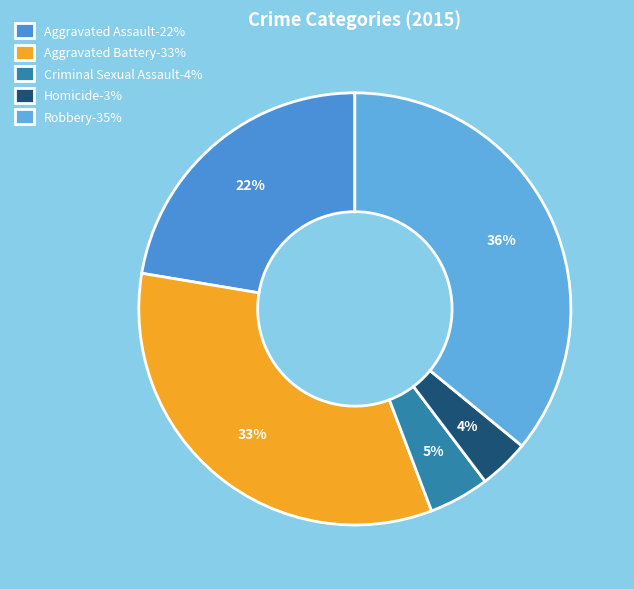

To the nearest percent, what is the average slice percentage?

20%